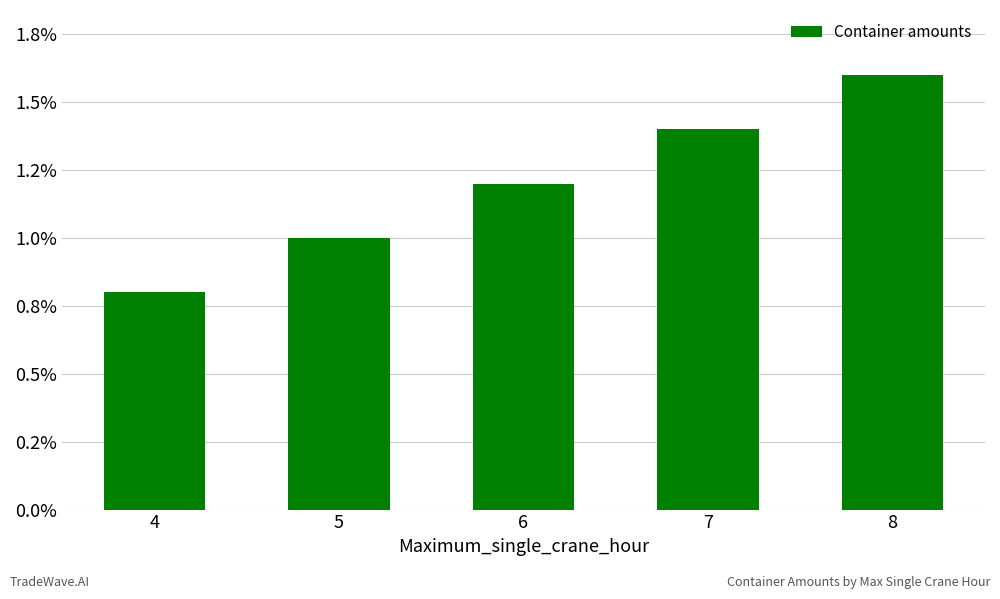

What is the value of the 4th bar from the left?

140